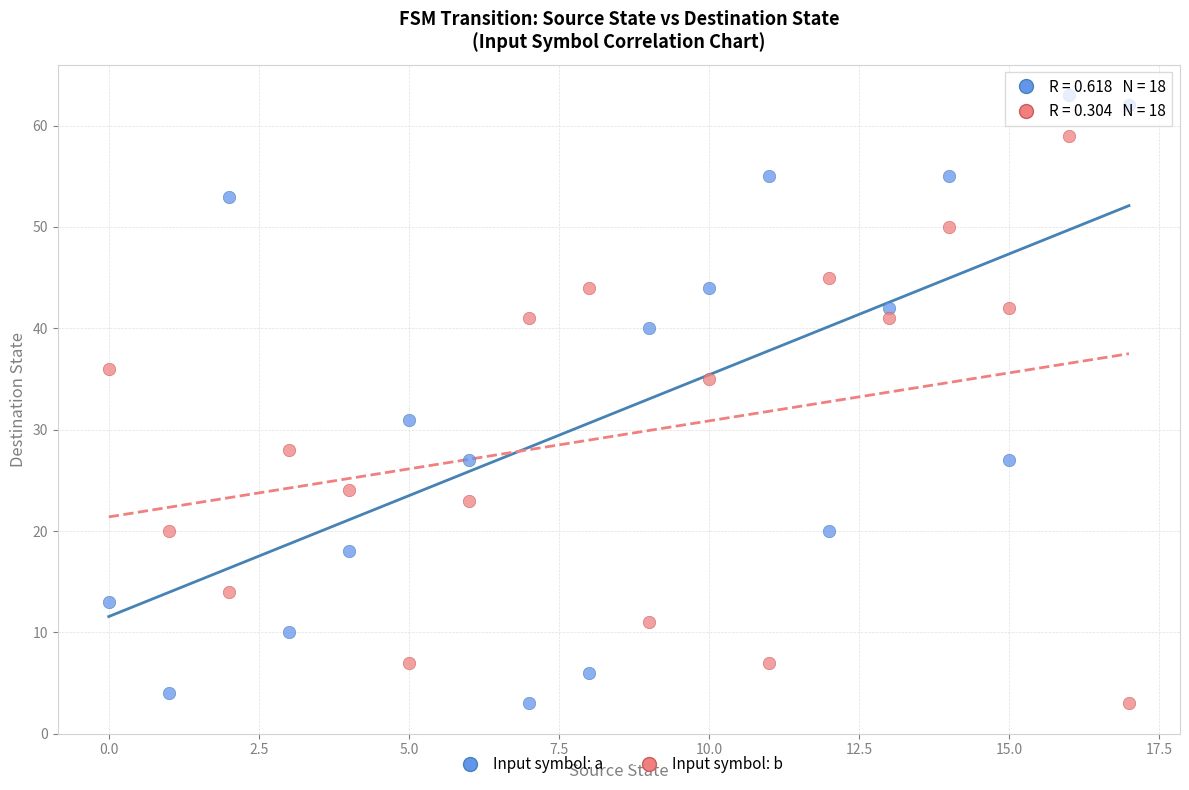

Which series reaches the maximum Y coordinate?

Input symbol: a